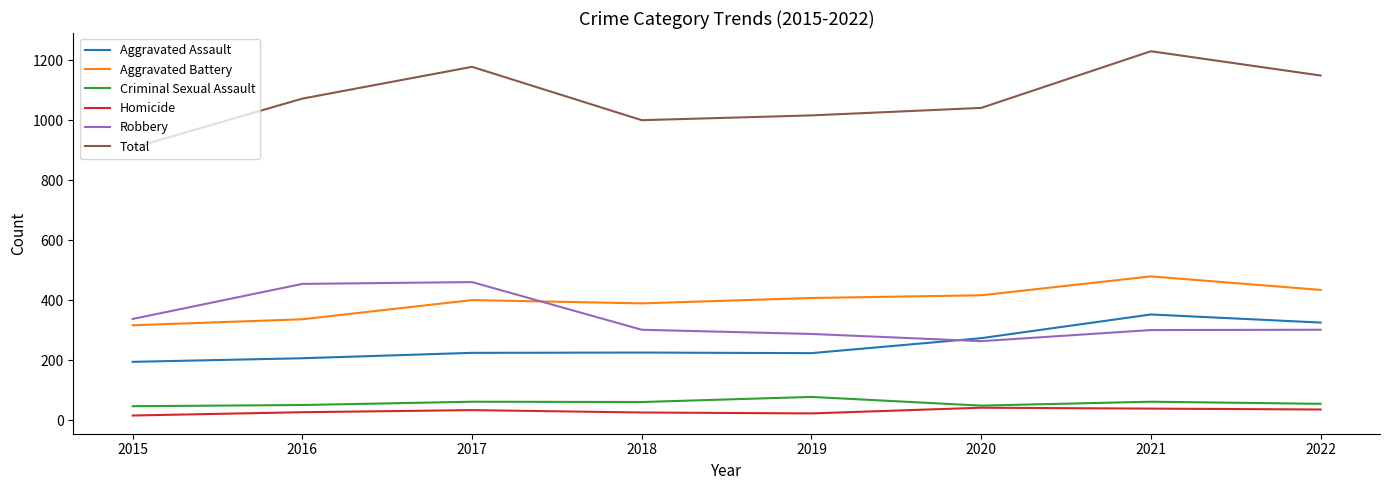

At how many categories does at least one series exceed 1025?

5